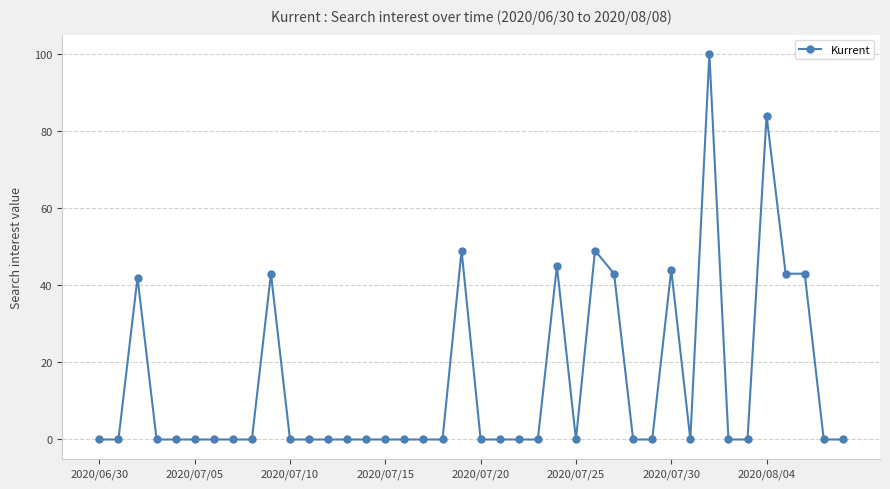

True or false: there are more than 2 points higher than both neighbors.

True